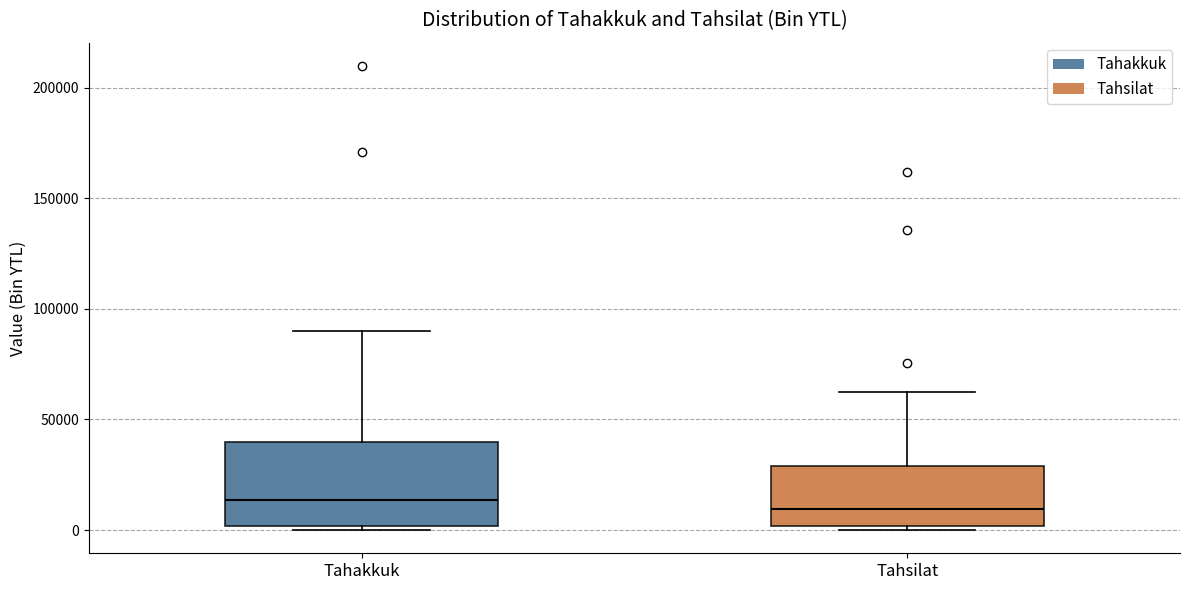

Comparing the boxes themselves (not the whiskers), which one is the tallest?

Tahakkuk